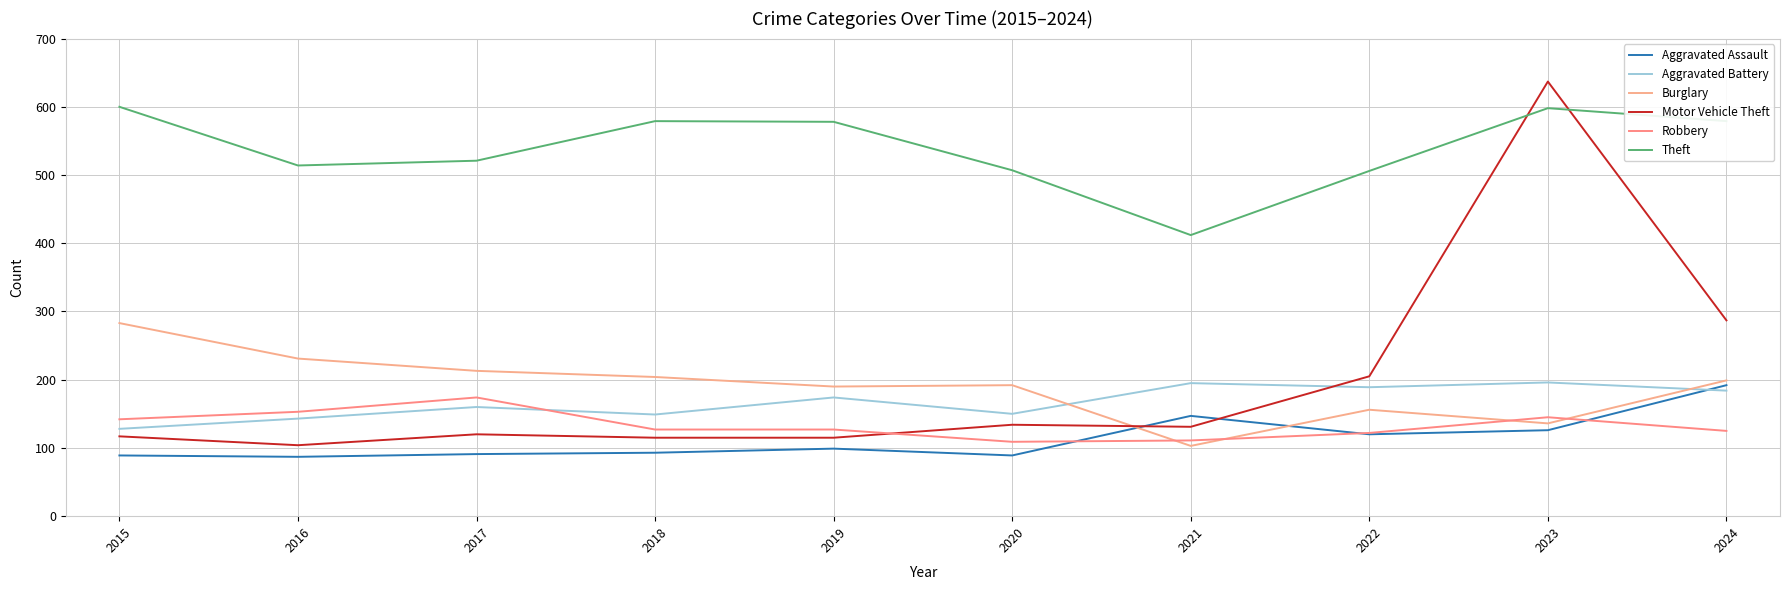

What is the difference between the Motor Vehicle Theft values at 2023 and 2015?

520